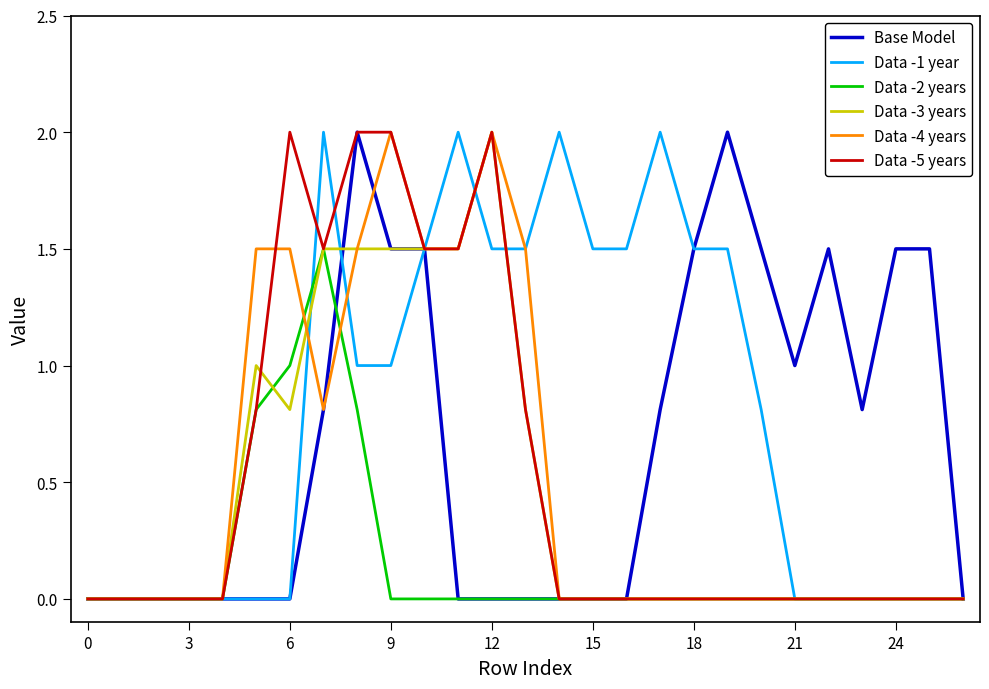

What is the highest value of the Data -2 years series?

1.5